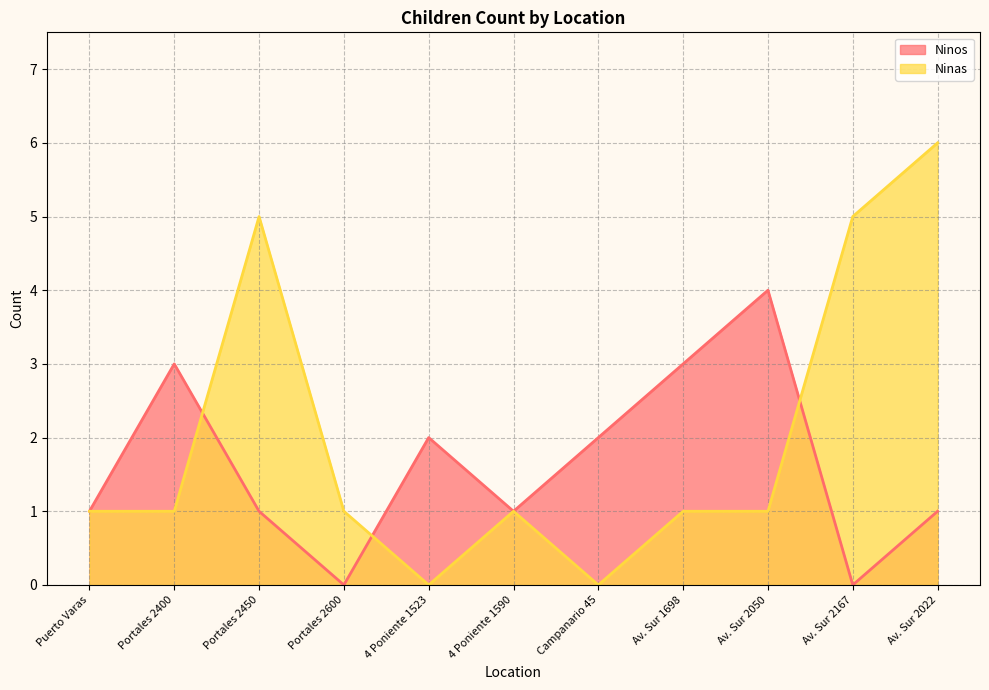

Rank the series at Portales 2600 from lowest to highest value.

Ninos, Ninas